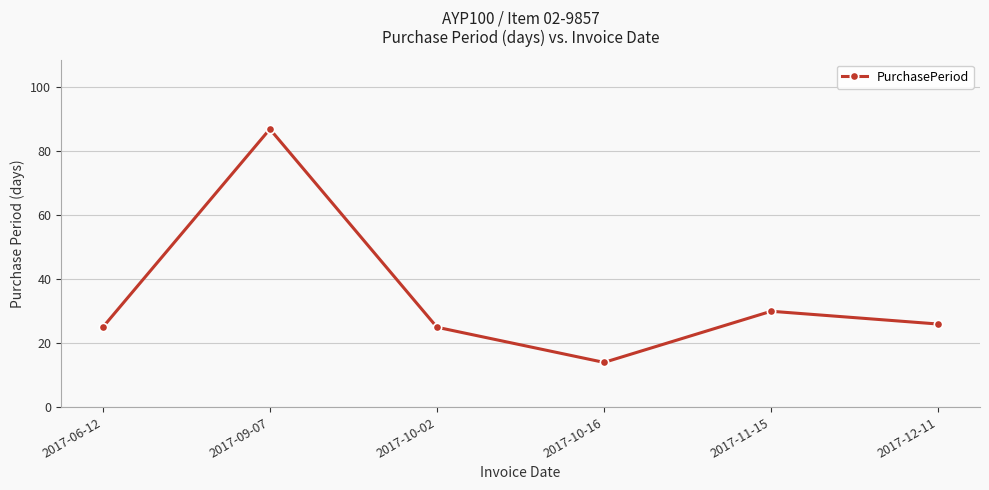

How many categories are shown in the chart?

6